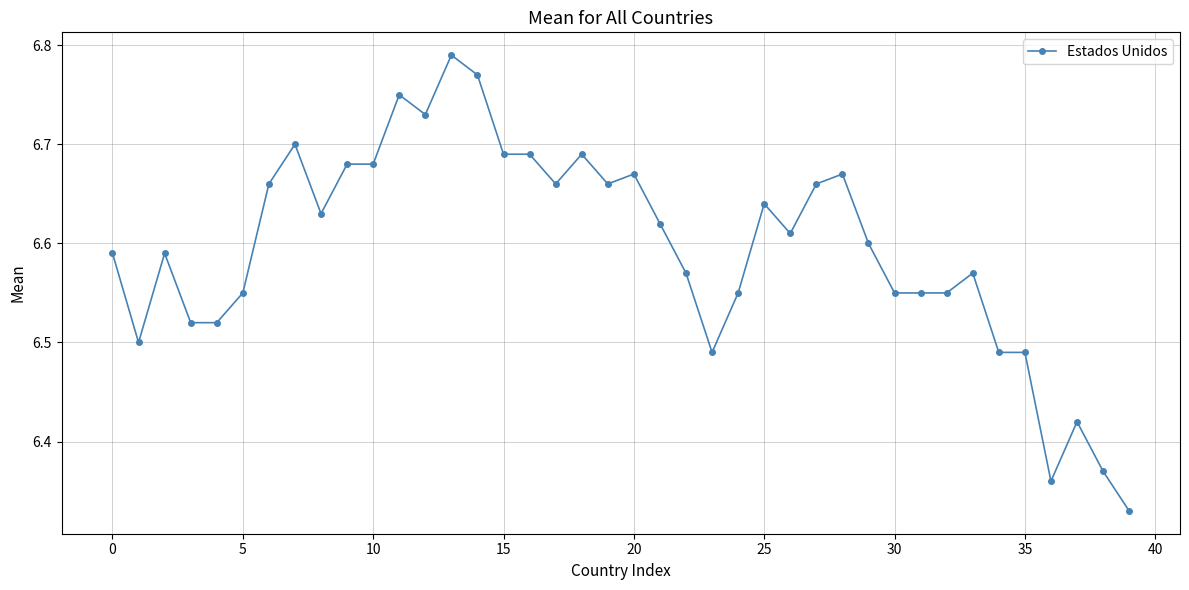

What is the difference between the maximum and minimum values?

0.5